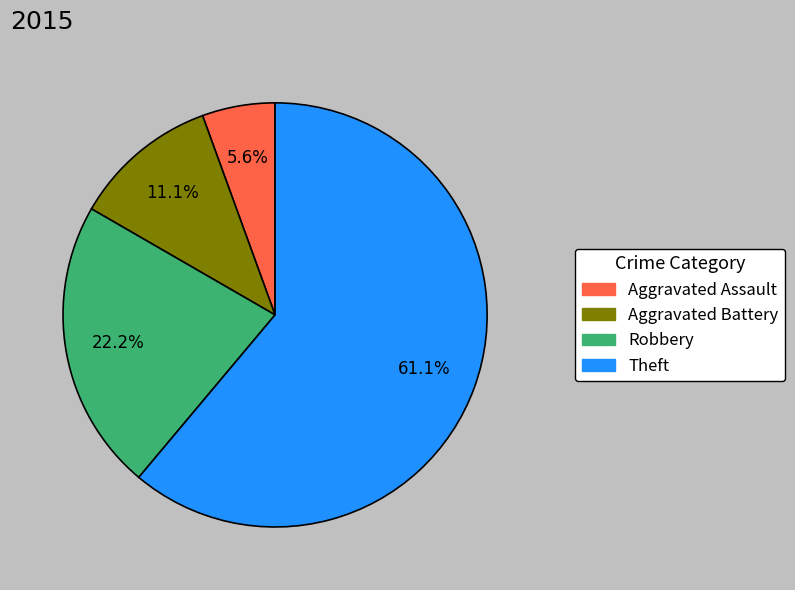

To the nearest percent, what is the difference between the largest and smallest slice percentages?

56%